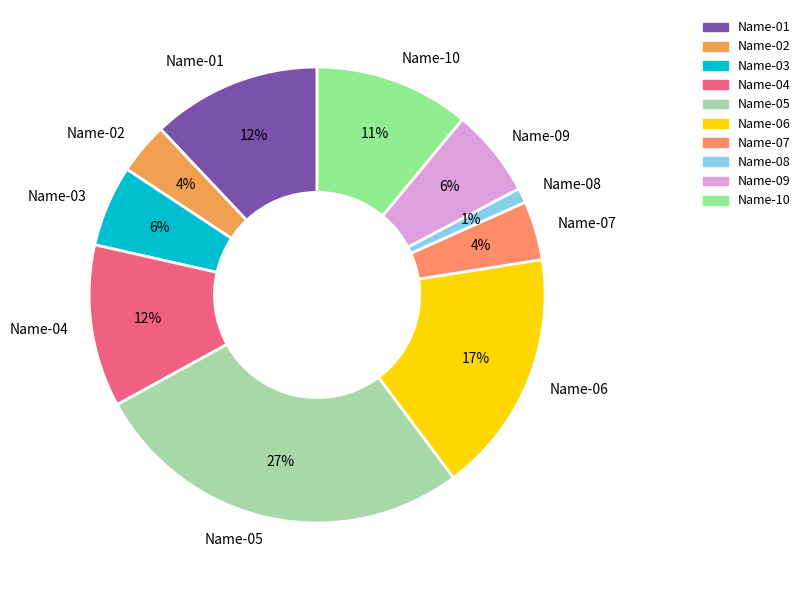

To the nearest percent, what percentage of the pie is Name-02?

4%